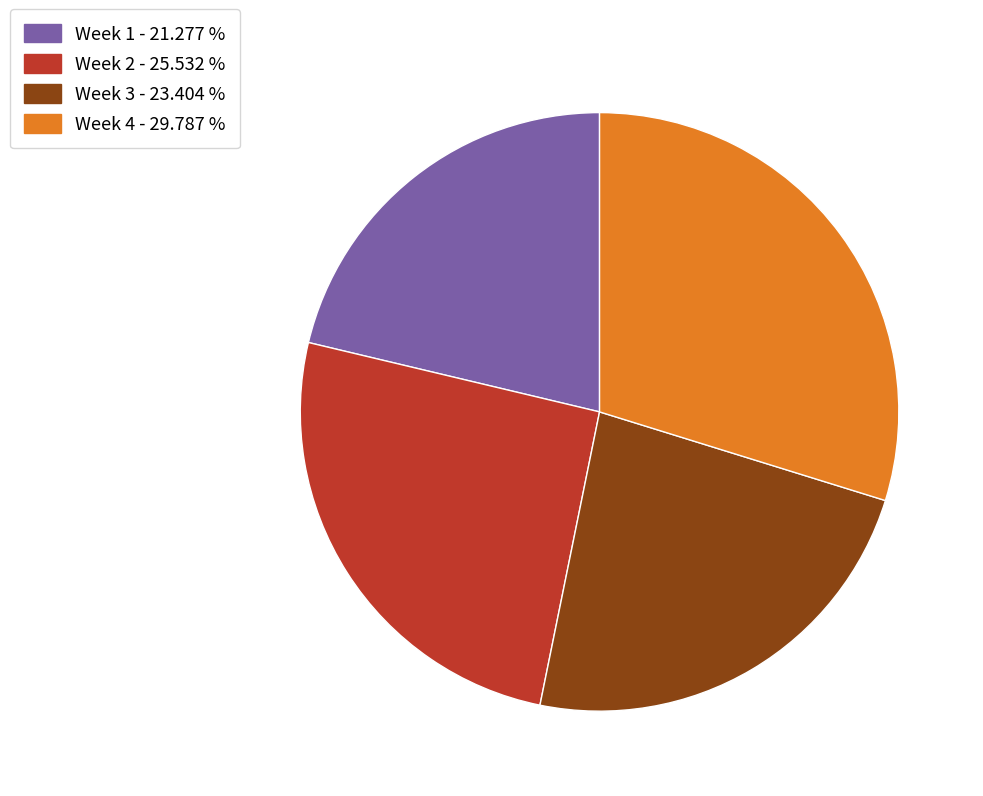

Is there a majority slice in this chart?

No